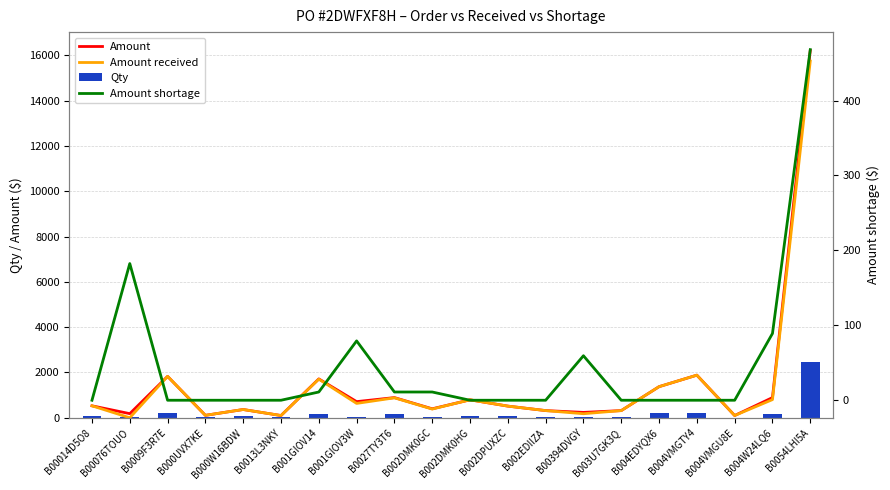

What is the total value across all series at B0054LHI5A?

34882.8